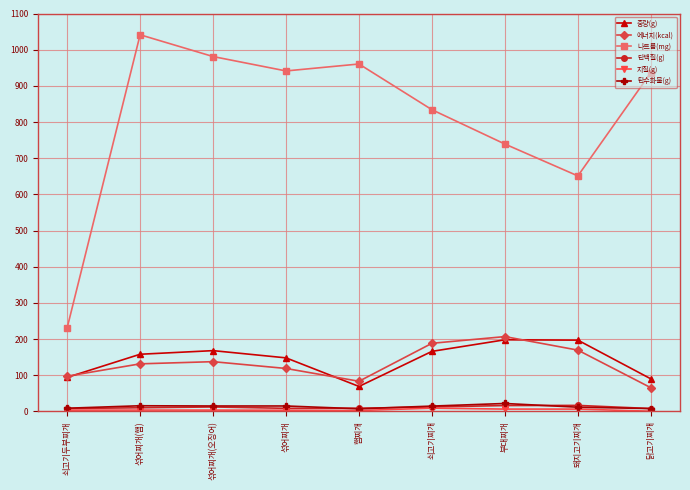

How many data points in 중량(g) are less than 158?

4